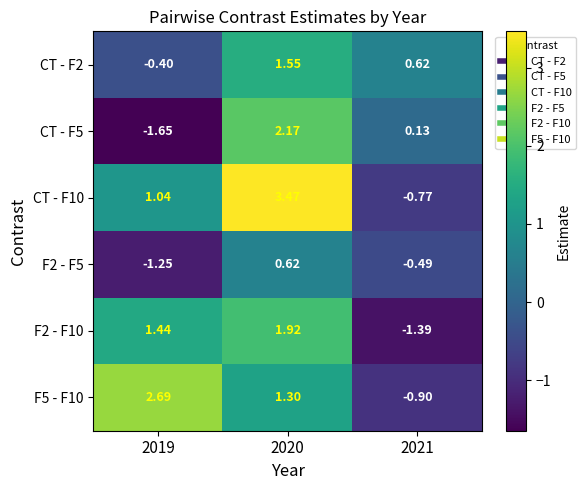

How many series are shown in this chart?

6